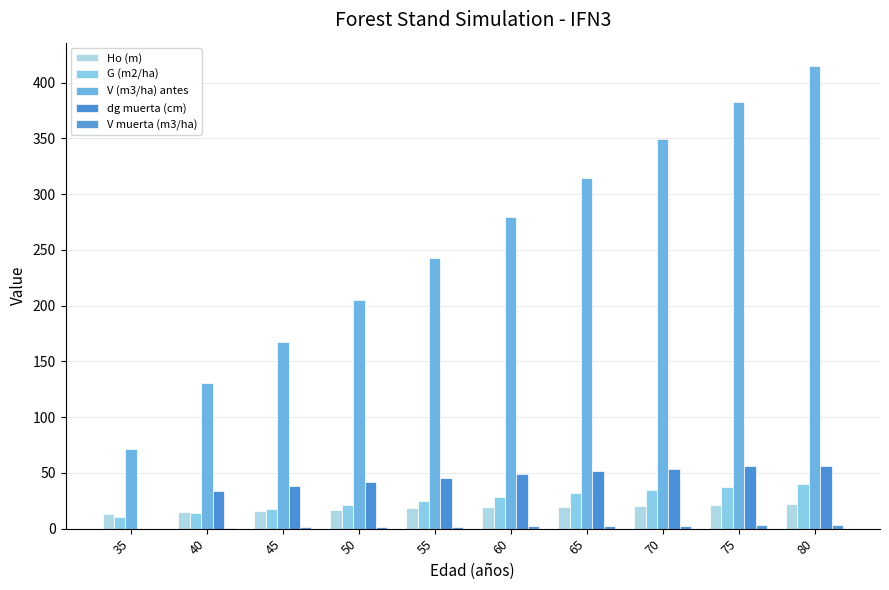

The value of Ho (m) at 35 is 13.6. True or false?

True